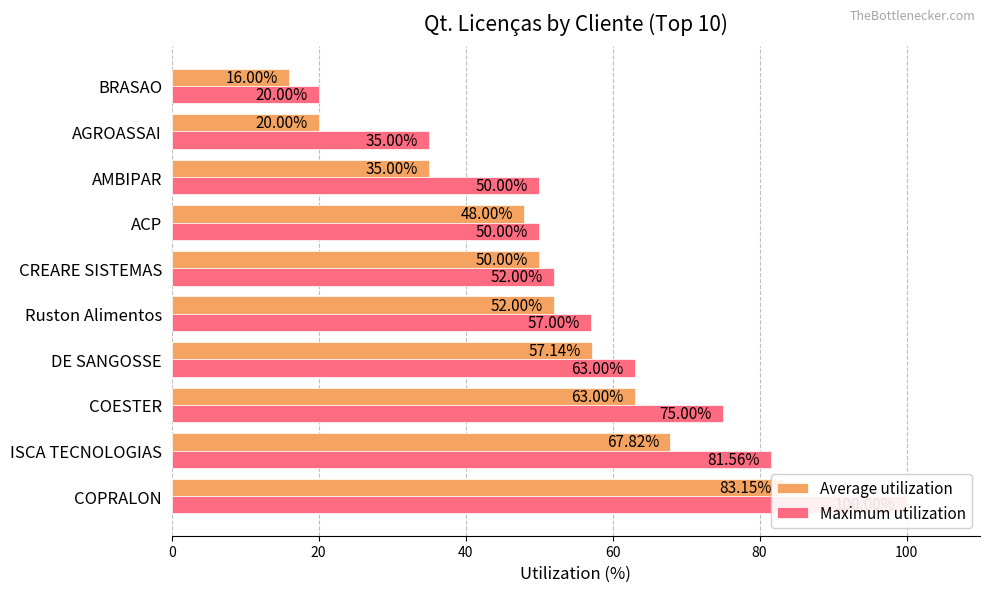

What is the smallest value displayed?

16.0